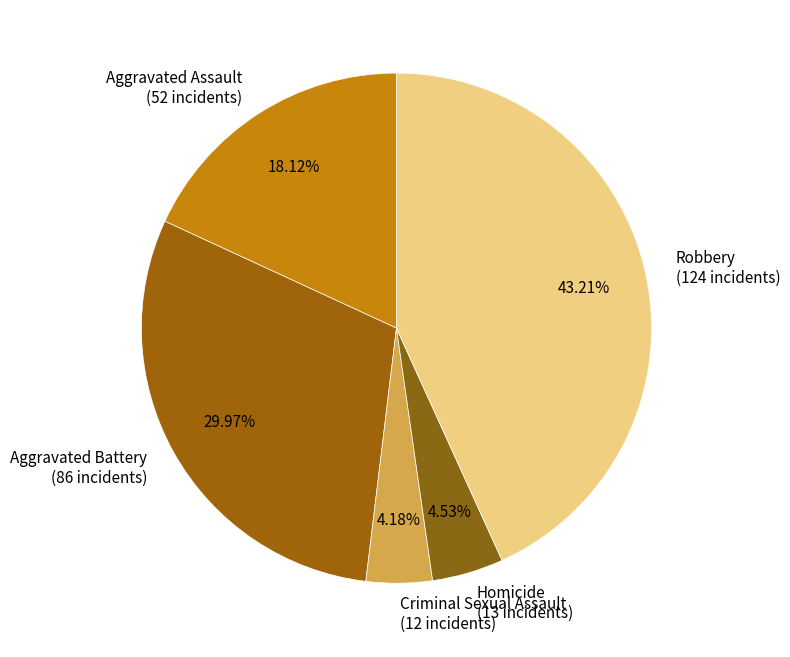

To the nearest percent, what is the difference between the largest and smallest slice percentages?

39%